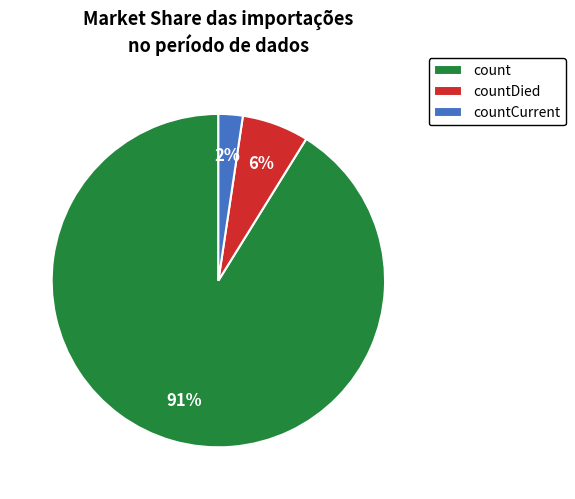

What is the largest slice in the pie chart?

count